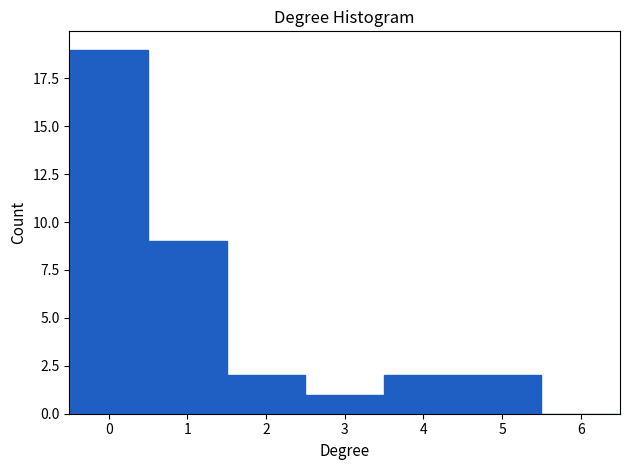

Reading left to right, list every bar in this chart as the range it spans on the x-axis followed by its height. The values are not printed on the chart, so give them approximately, as read against the axis.

-0.5 to 0.5: 19
0.5 to 1.5: 9
1.5 to 2.5: 2
2.5 to 3.5: 1
3.5 to 4.5: 2
4.5 to 5.5: 2
5.5 to 6.5: 0